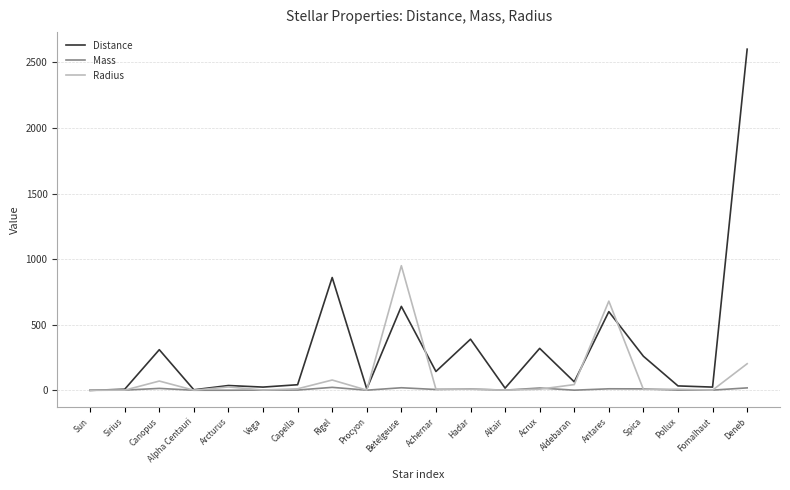

Which series has the largest total across all categories?

Distance